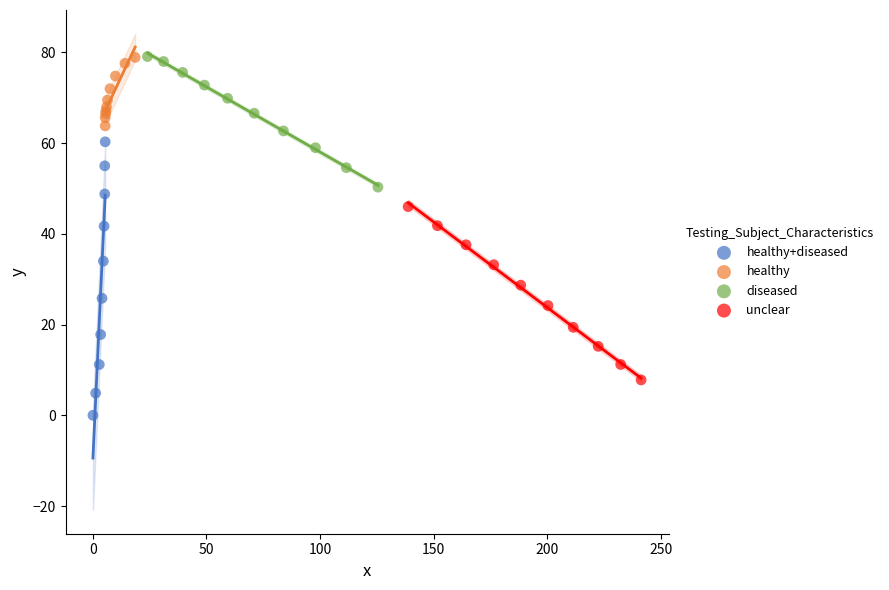

Which series has the widest spread of Y values?

healthy+diseased